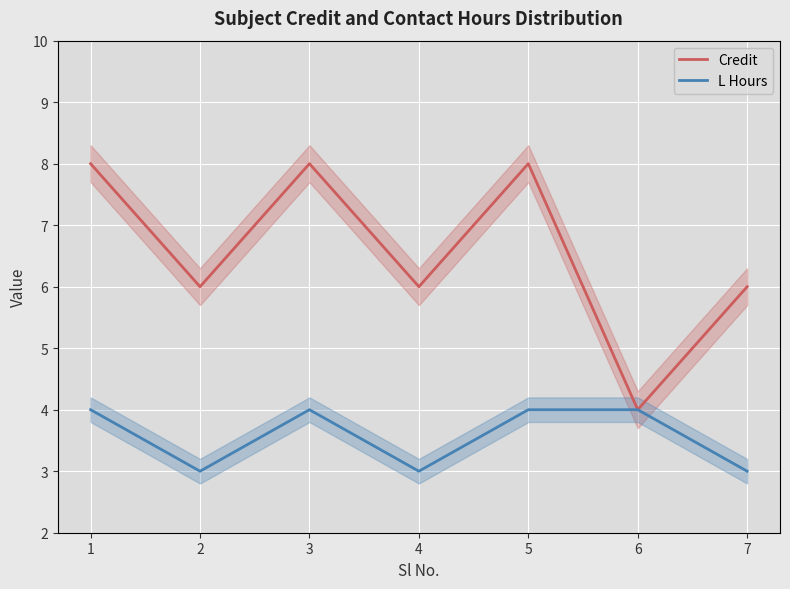

At which label does Credit first exceed 6?

1